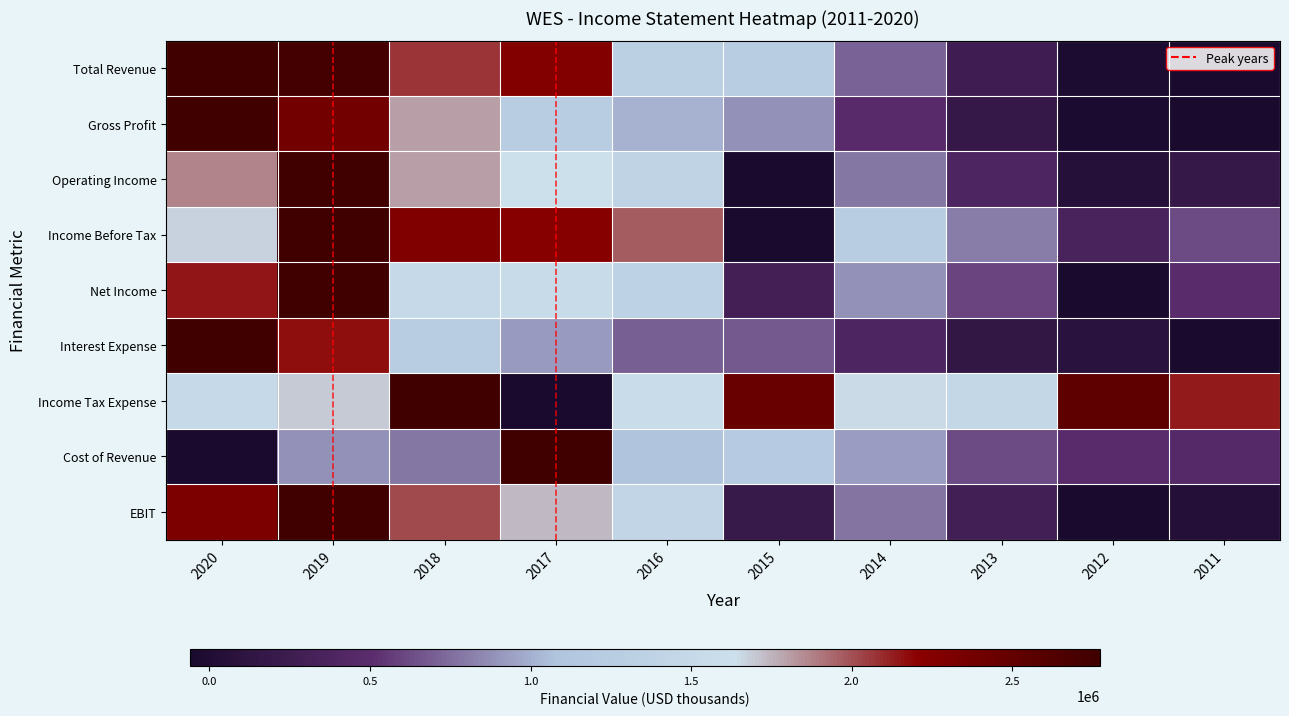

At which category is the sum across all series the highest?

2019